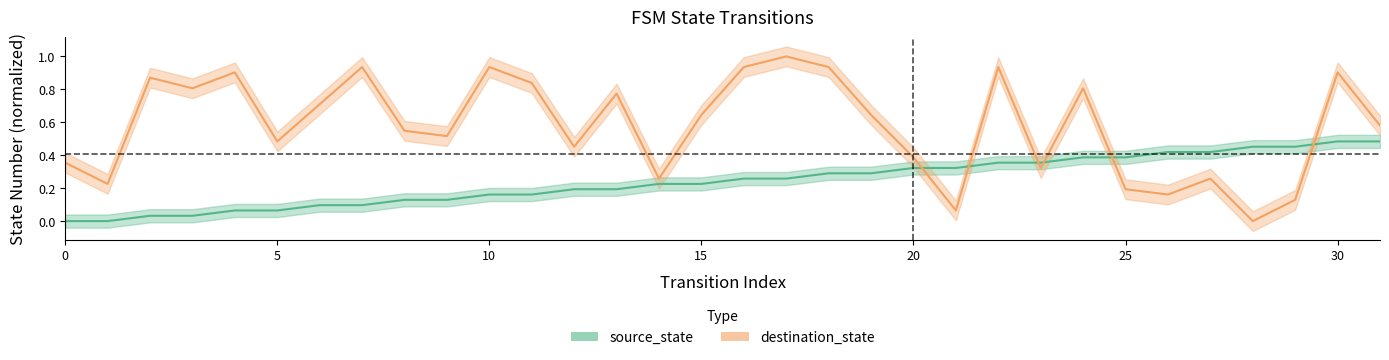

List the labels in order of destination_state value, smallest first.

28, 21, 29, 26, 25, 1, 14, 27, 23, 0, 20, 12, 5, 9, 8, 31, 15, 19, 6, 13, 3, 24, 11, 2, 4, 30, 7, 10, 16, 18, 22, 17